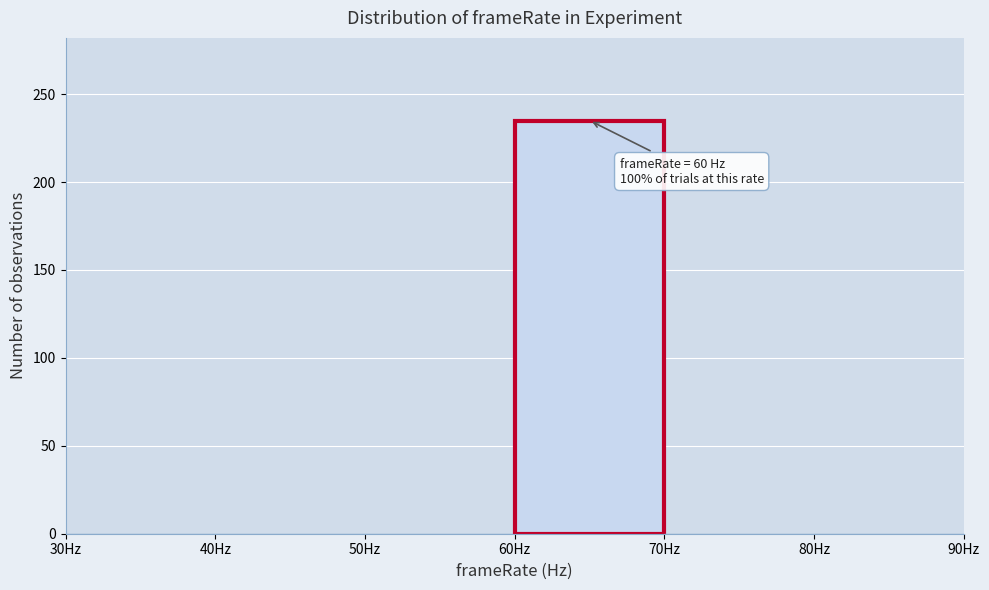

Over which range of the x-axis is the bar tallest?

60 to 70